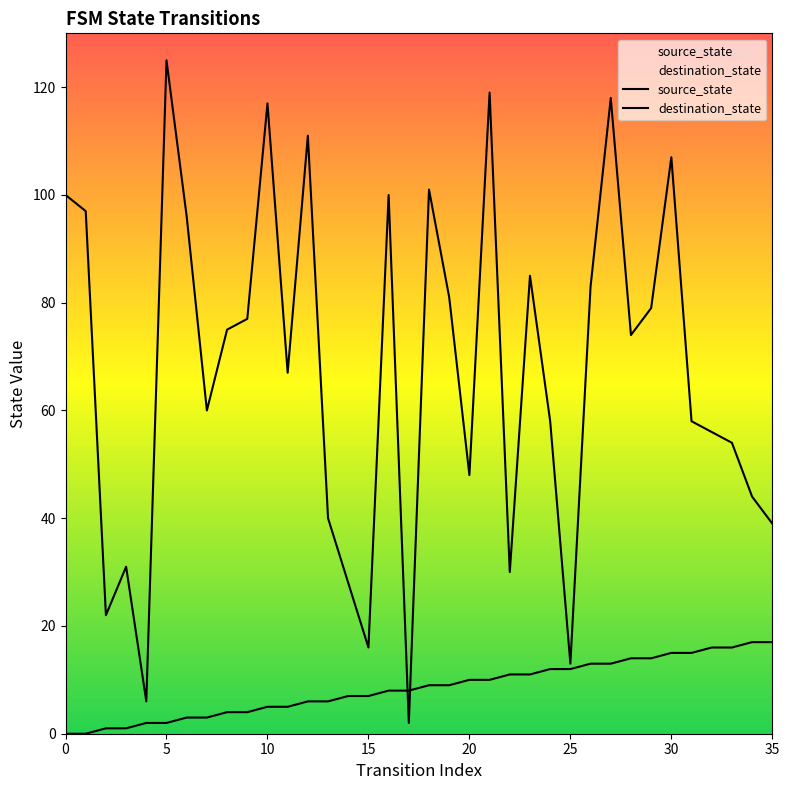

The value of source_state at 27 is 17. True or false?

False